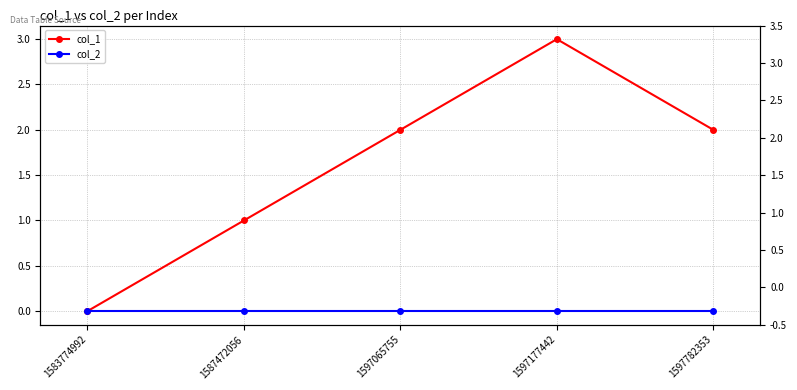

Which series changed the most between 1583774992 and 1597065755?

col_1